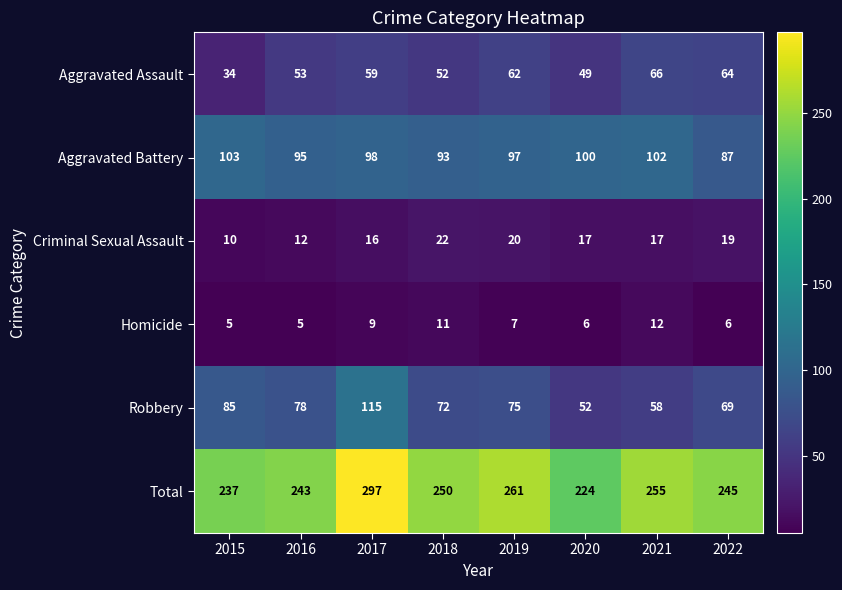

True or false: Aggravated Battery has a value of 97 at 2019.

True